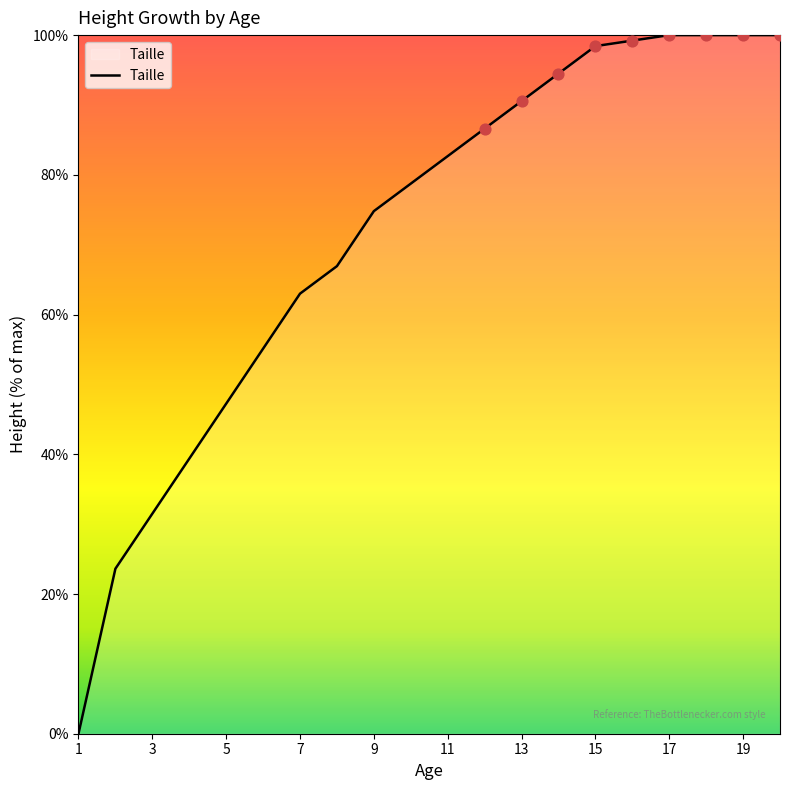

What is the greatest value displayed?

100.0